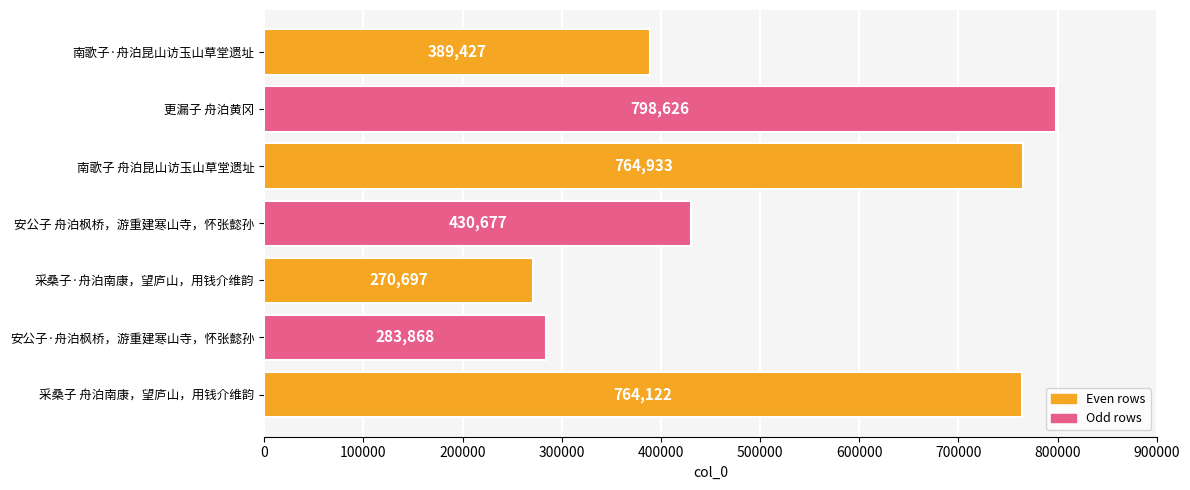

Where is the data nearest to the value 534661?

安公子 舟泊枫桥，游重建寒山寺，怀张懿孙